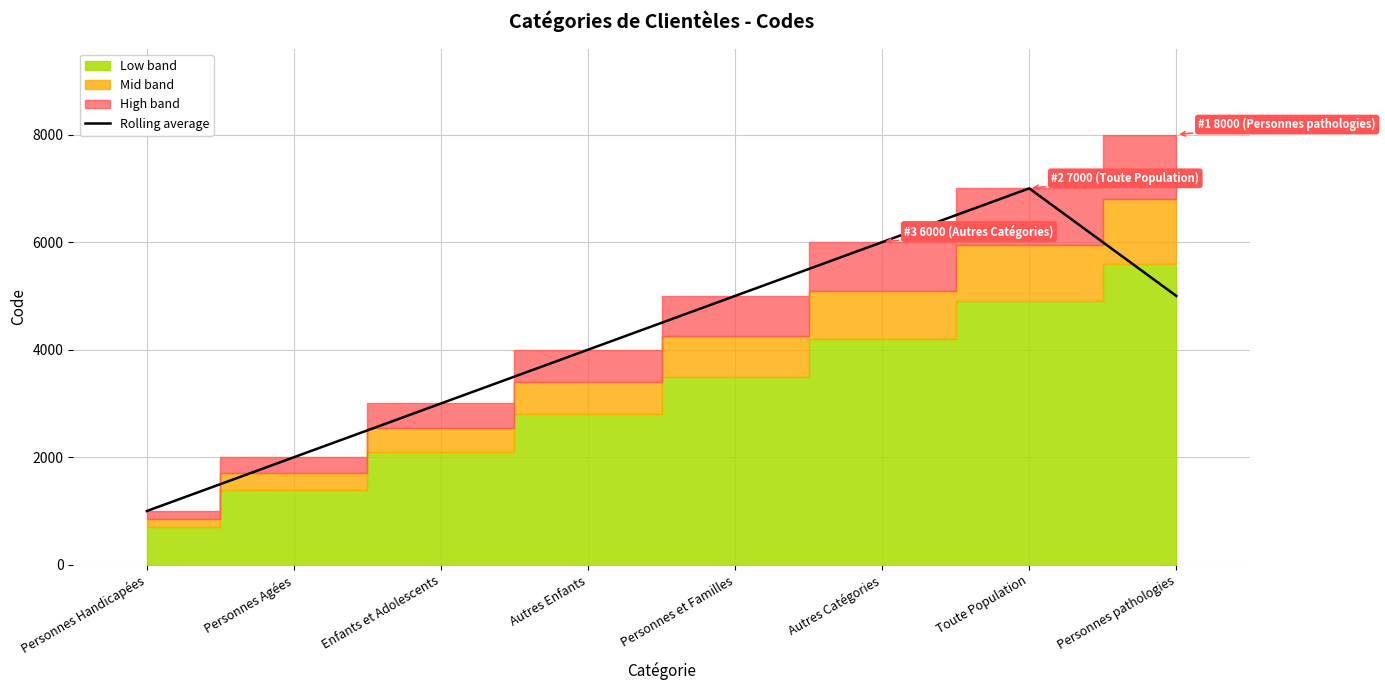

Count the values in the range 3000 to 6000.

5